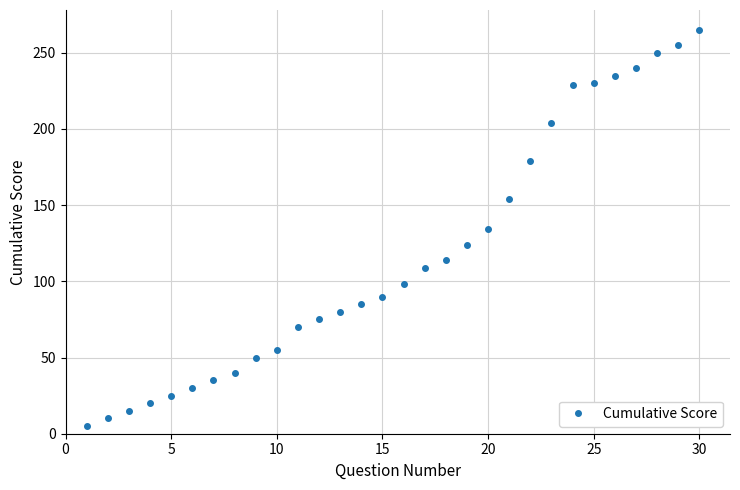

What is the average value?

117